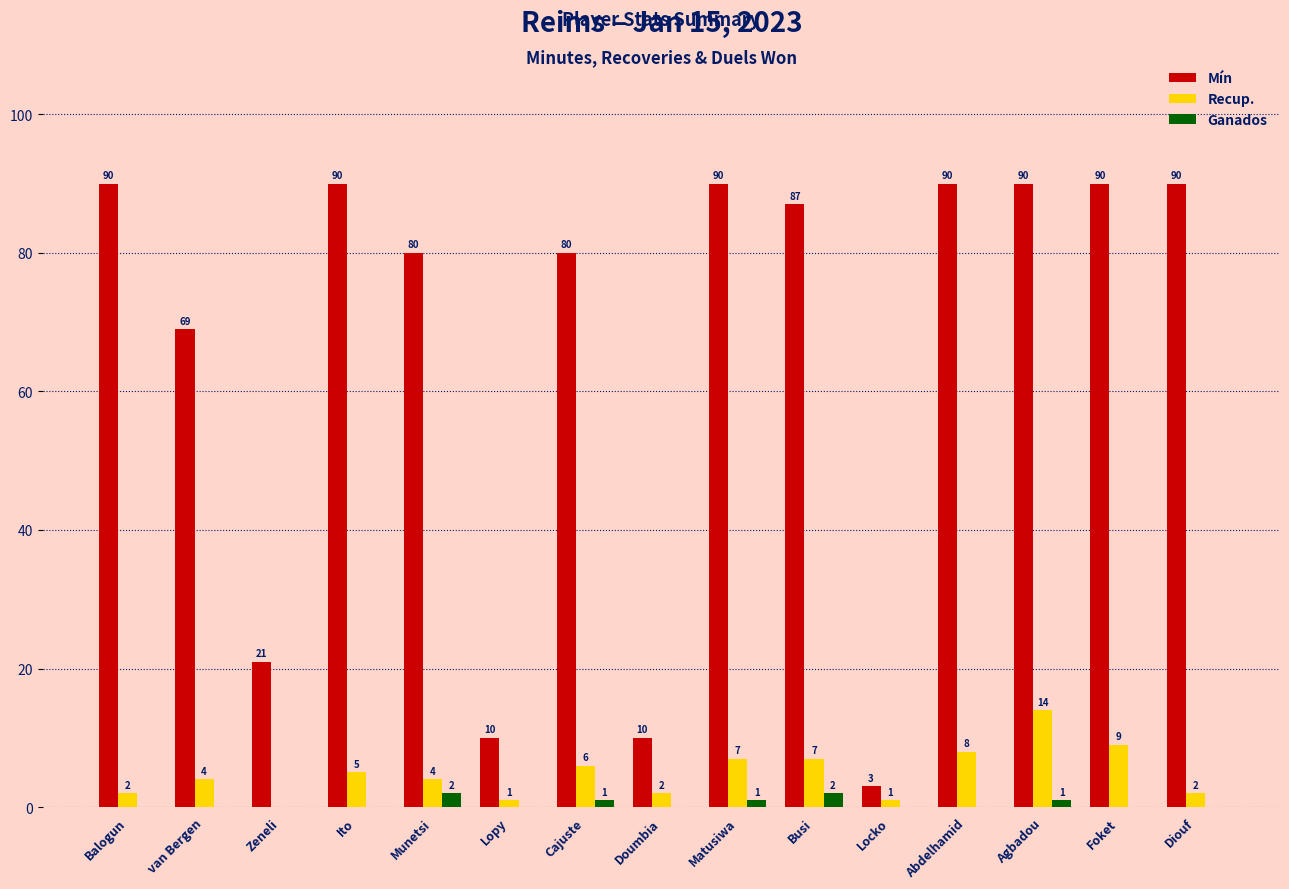

Which series has the largest range (max minus min)?

Mín